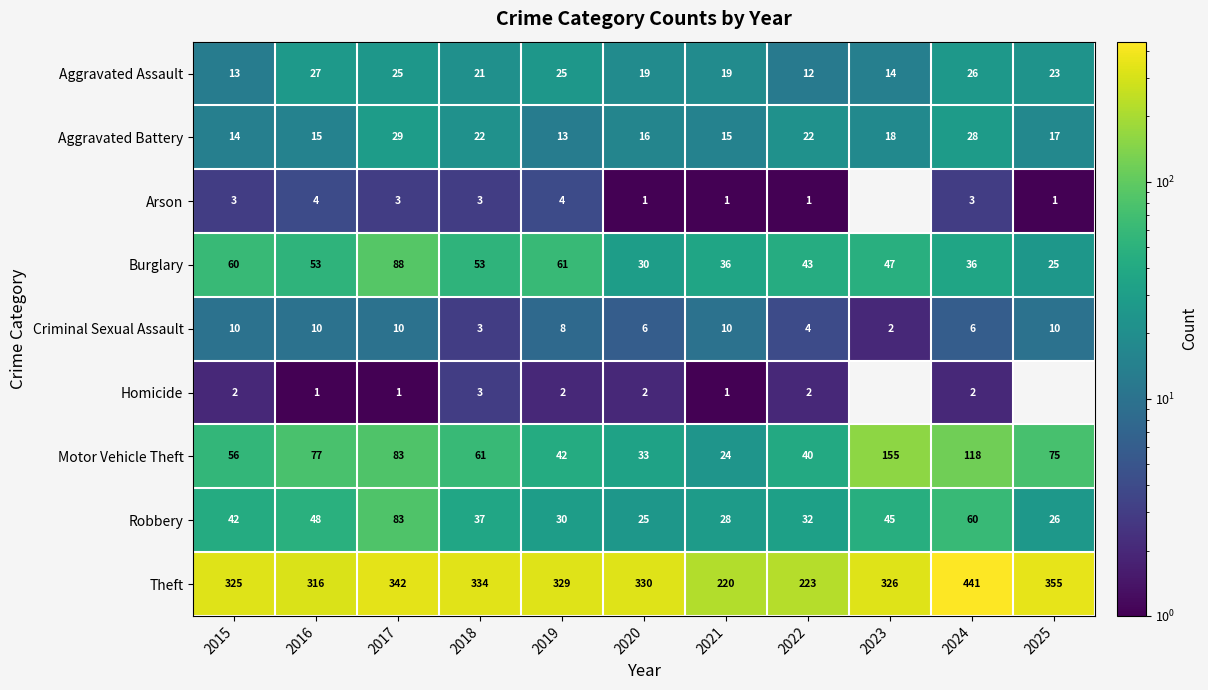

At which label does Criminal Sexual Assault first exceed 8?

2015